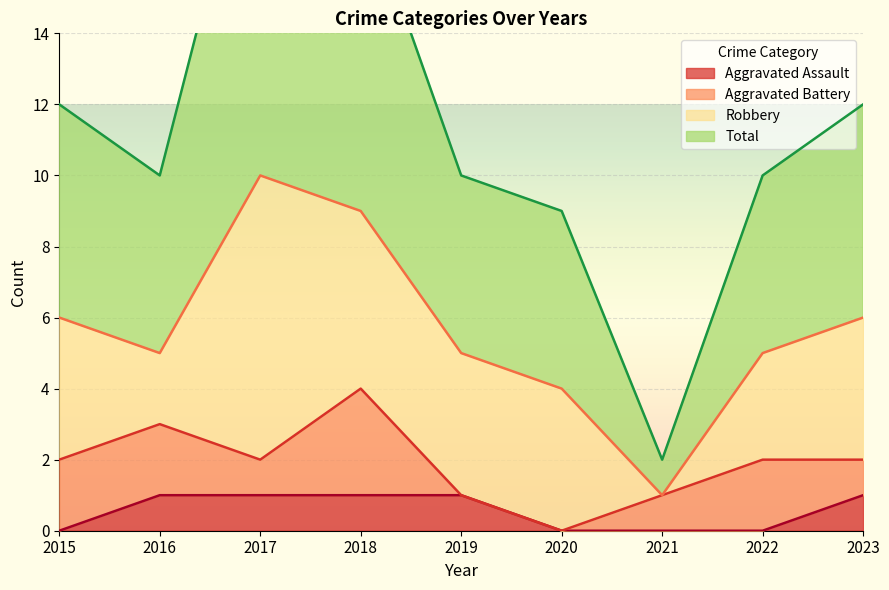

What is the total value across all series at 2020?

9